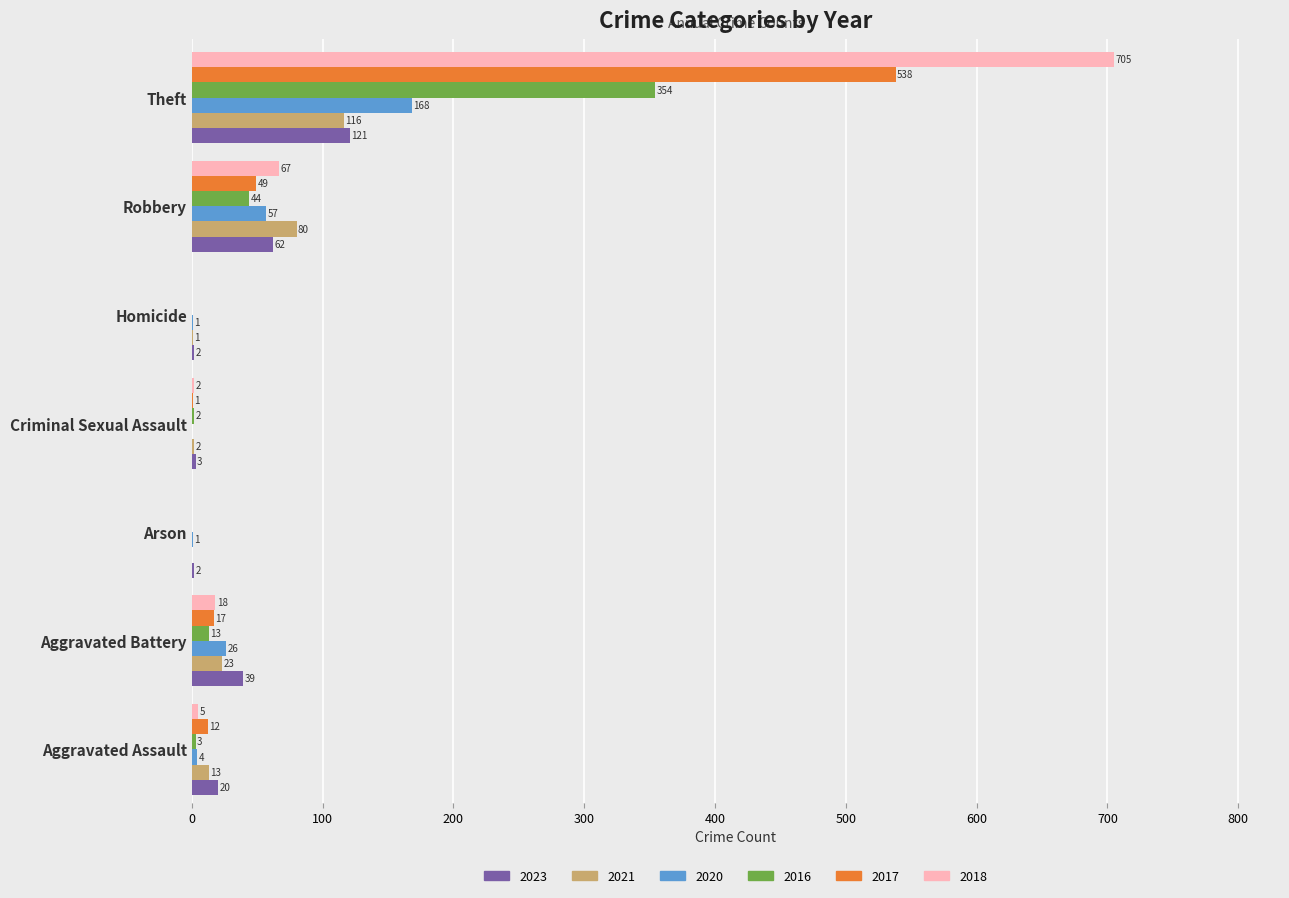

How many distinct data groups are displayed?

6